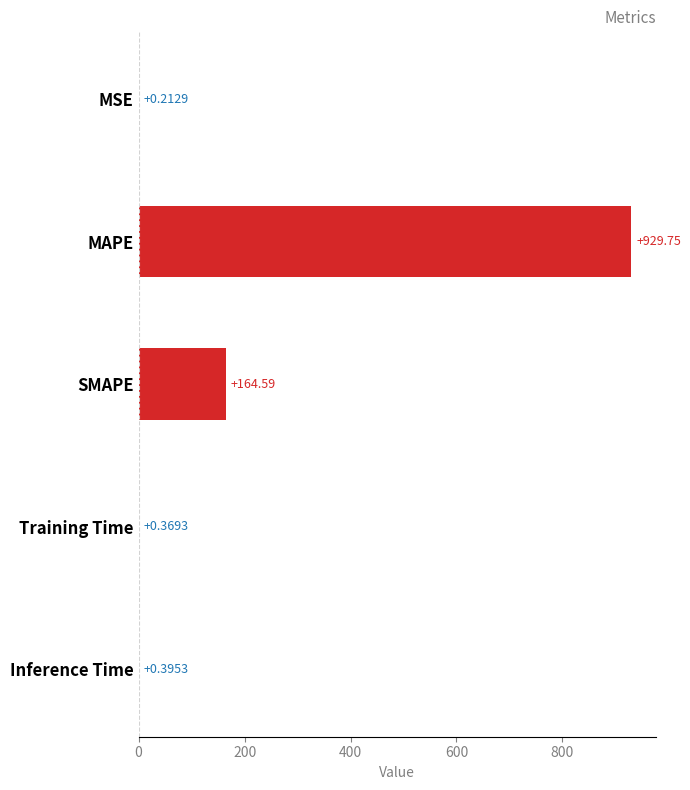

Which category has the highest value across all series?

MAPE